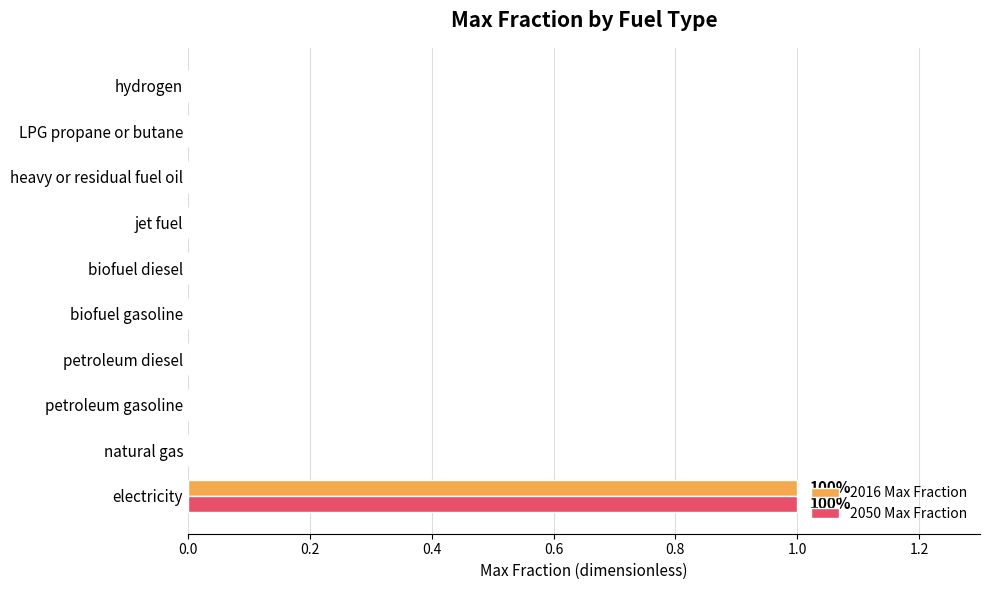

At which category is the sum across all series the highest?

electricity